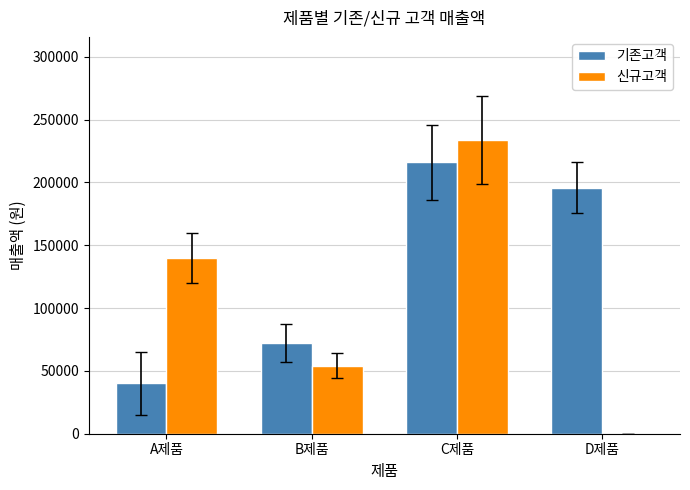

What are all the series names shown in the legend?

기존고객, 신규고객